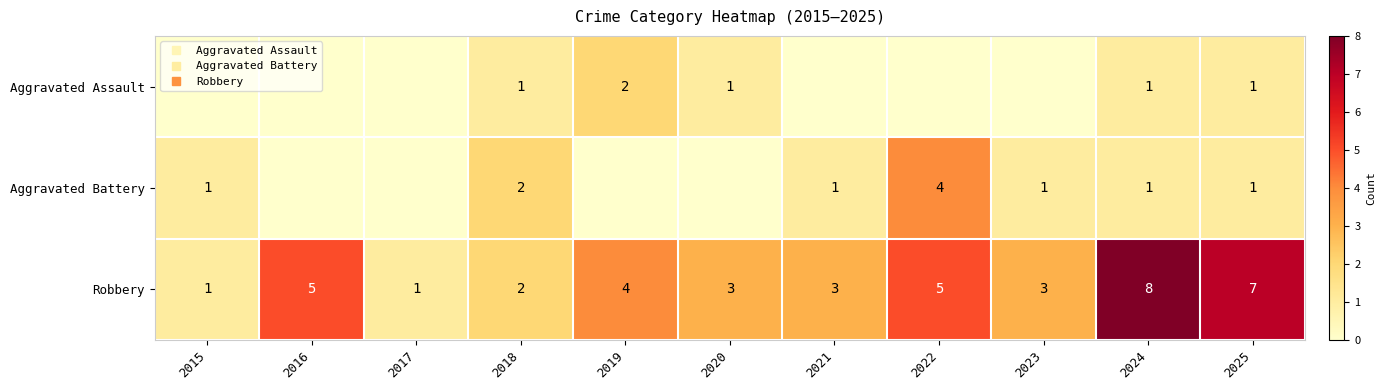

Where is Aggravated Battery nearest to the value 2?

2018